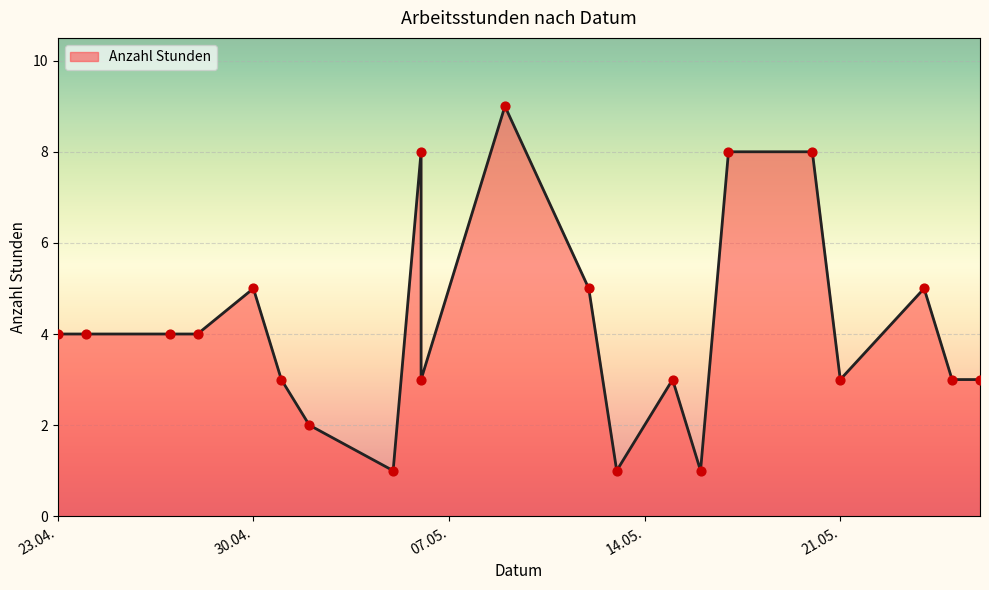

What is the change in value from 2013-05-02 to 2013-05-13?

-1